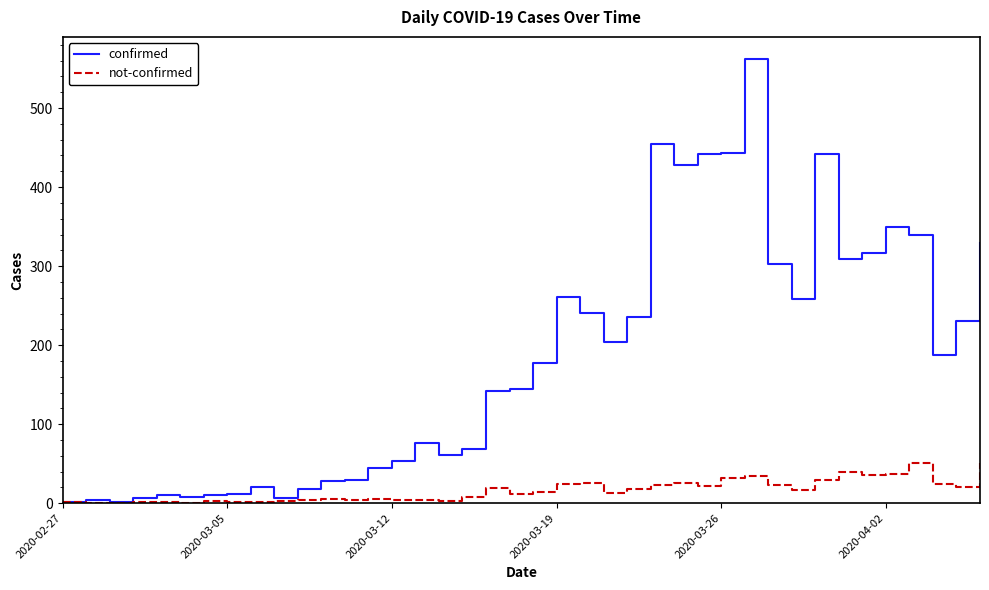

What is the maximum value for not-confirmed?

51